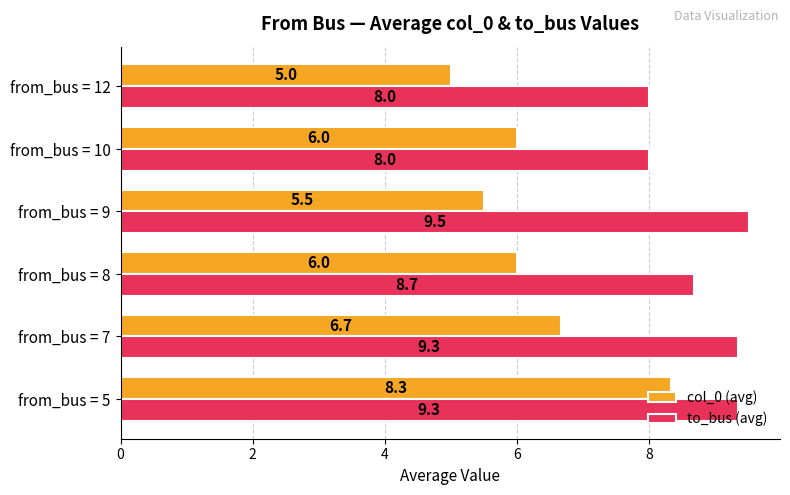

What is the maximum value for to_bus (avg)?

9.5